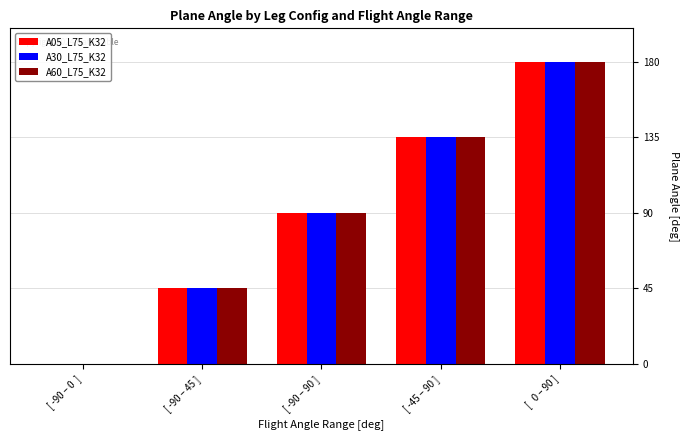

Count the number of categories in the chart.

5